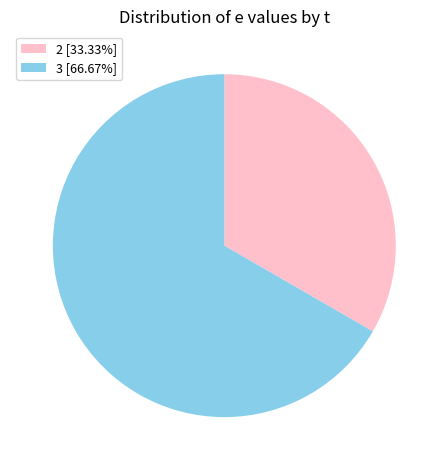

What is the ratio of the value at 2 [33.33%] to the value at 3 [66.67%]?

0.5